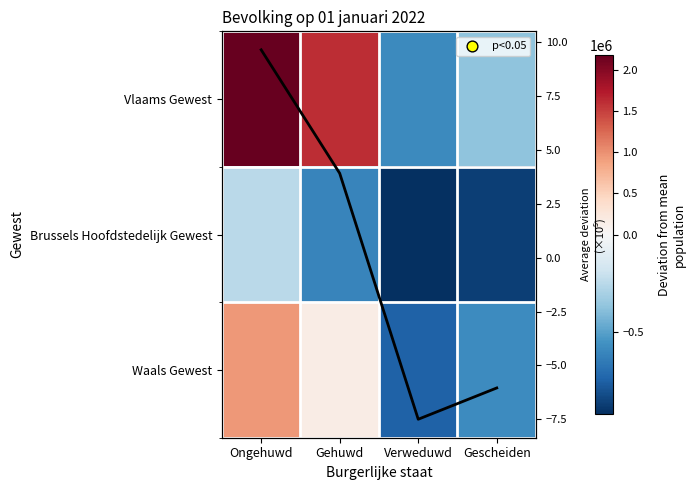

What is the difference between the second highest and minimum values in the Waals Gewest series?

914409.0